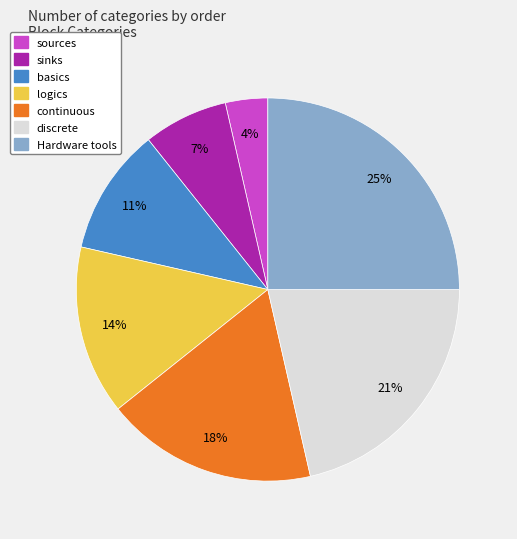

Is it true that sources is 12% of the pie?

False